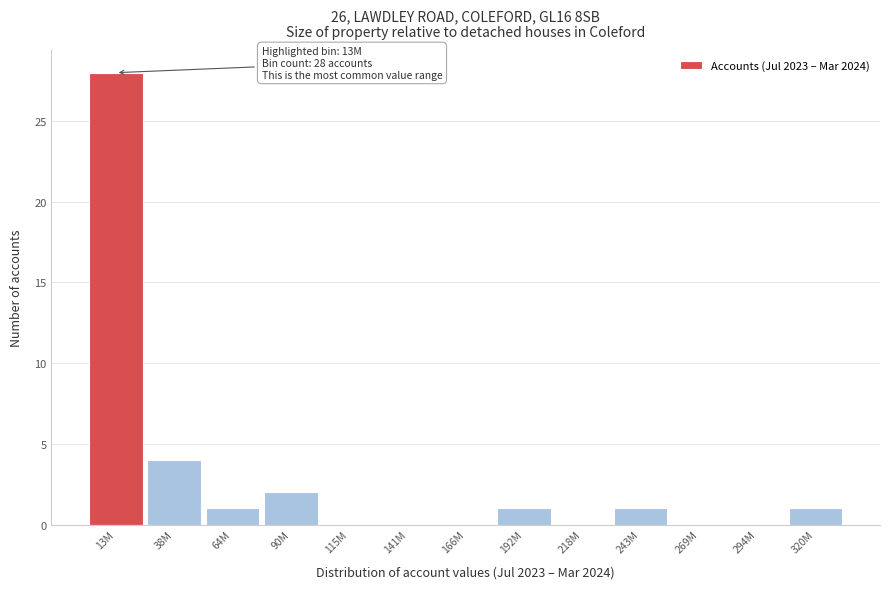

Reading right to left, what are all the values shown in this chart?

320M=1	294M=0	269M=0	243M=1	218M=0	192M=1	166M=0	141M=0	115M=0	90M=2	64M=1	38M=4	13M=28